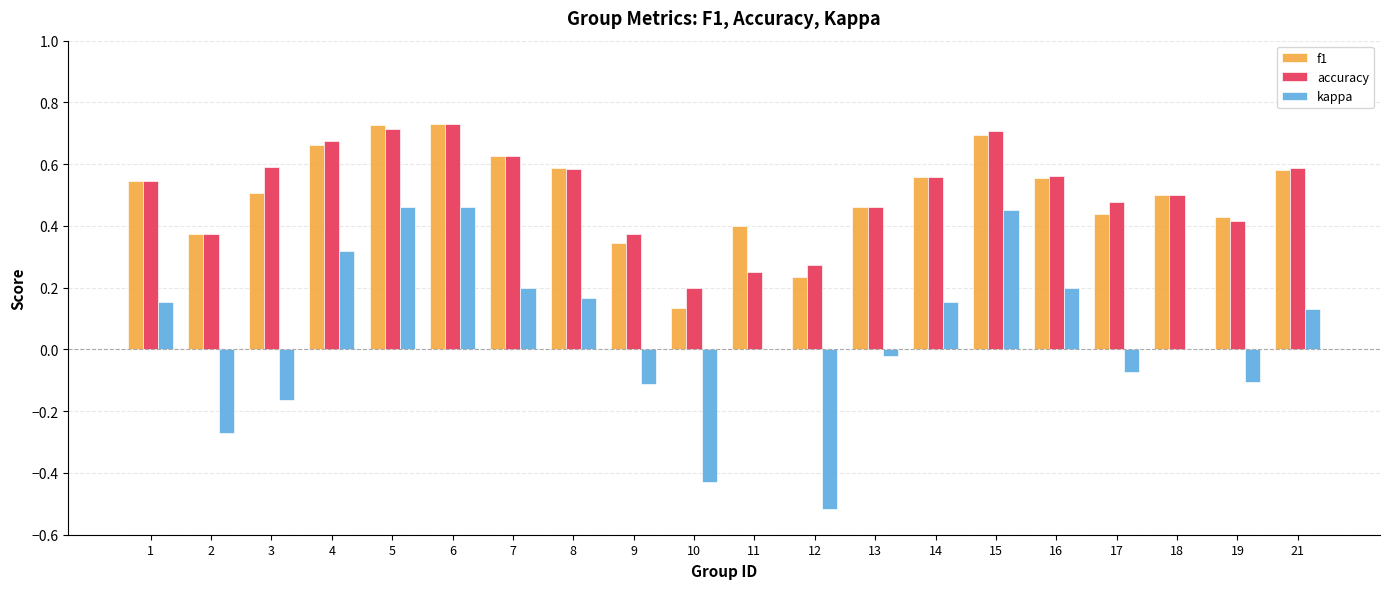

Are the bars horizontal?

No